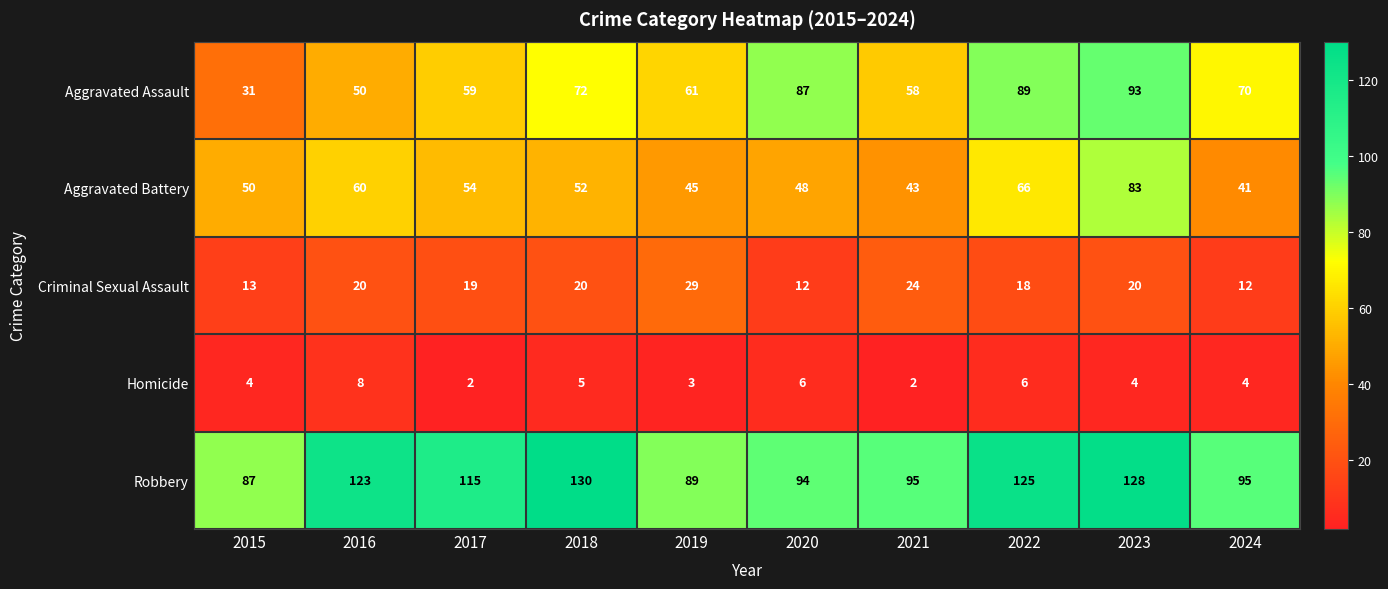

Which series has the largest total across all categories?

Robbery